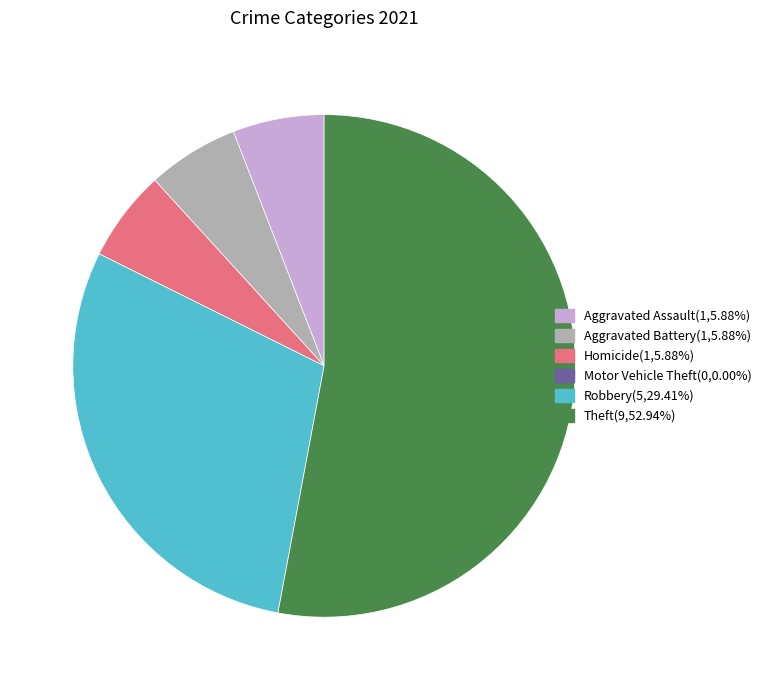

Does any single category account for the majority?

Yes